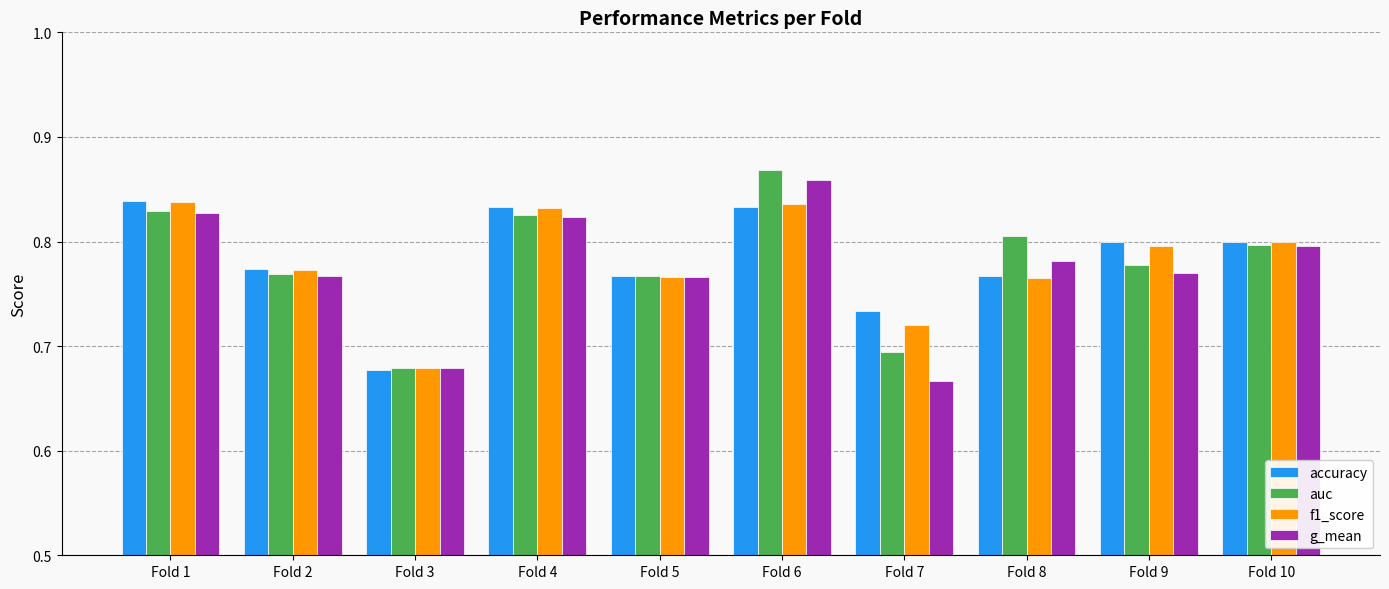

What are all the series names shown in the legend?

accuracy, auc, f1_score, g_mean